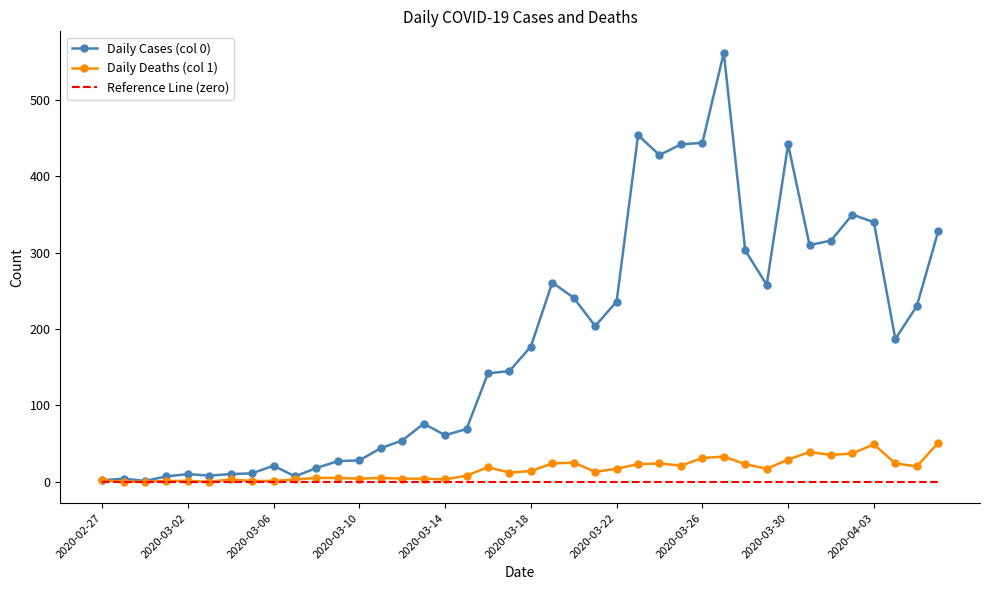

List the series in order of their peak value, highest first.

Daily Cases (col 0), Daily Deaths (col 1), Reference Line (zero)